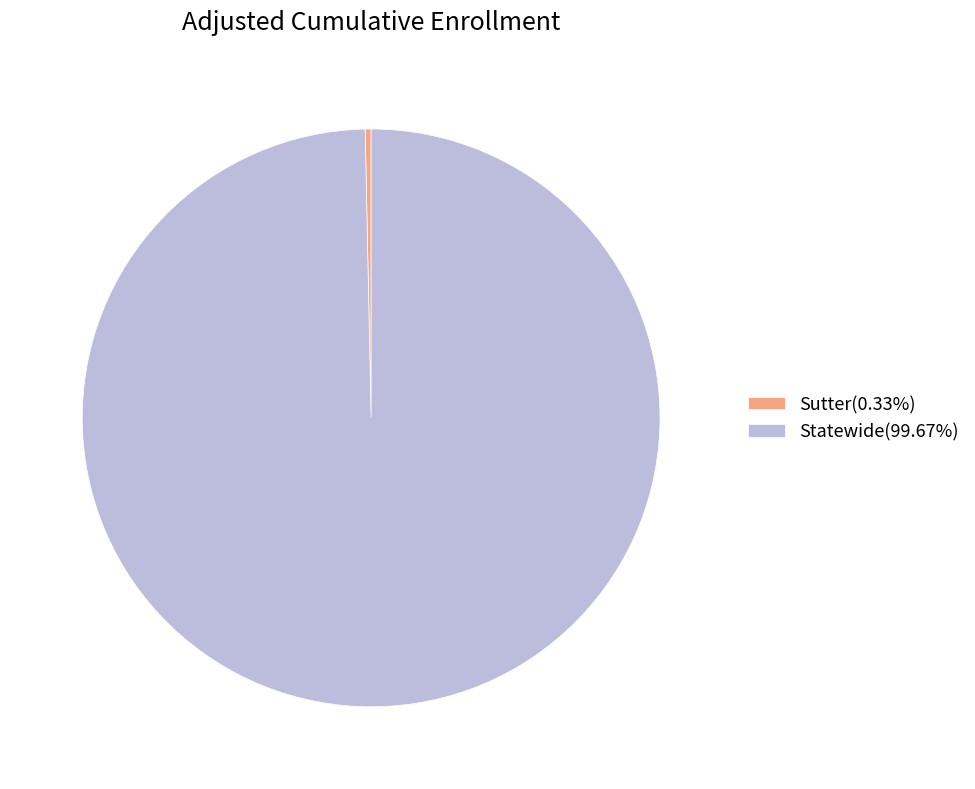

What is the majority slice?

Statewide